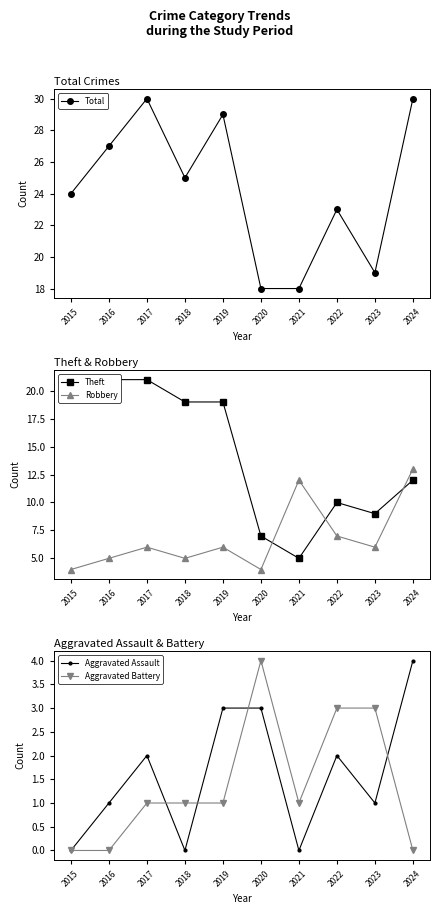

Is the value of Theft at 2016 greater than the value of Total at 2019?

No